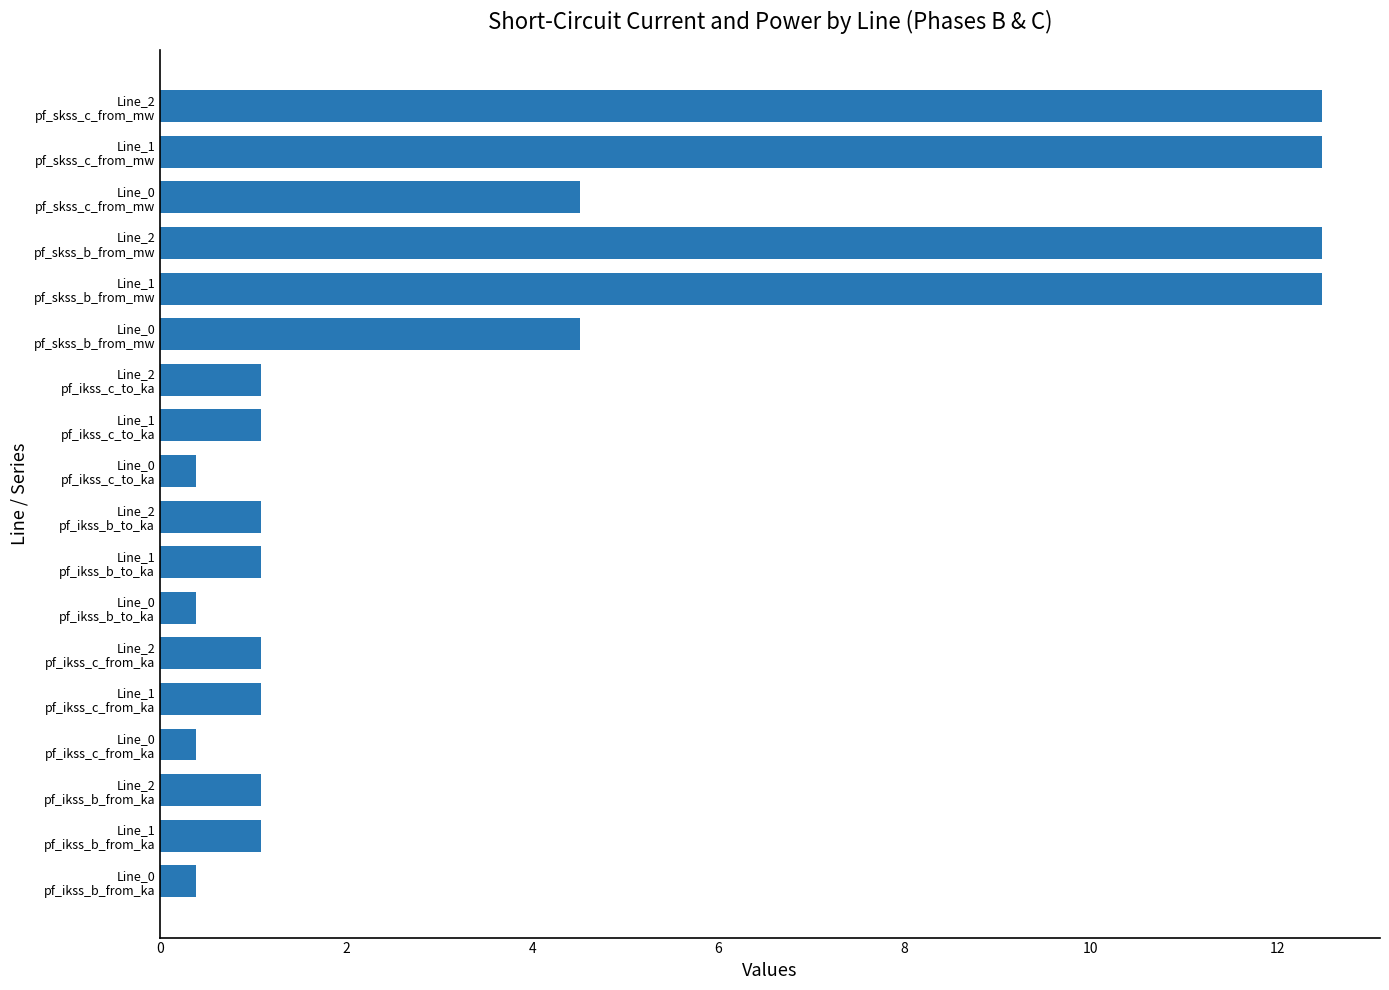

What is the smallest value displayed?

0.4